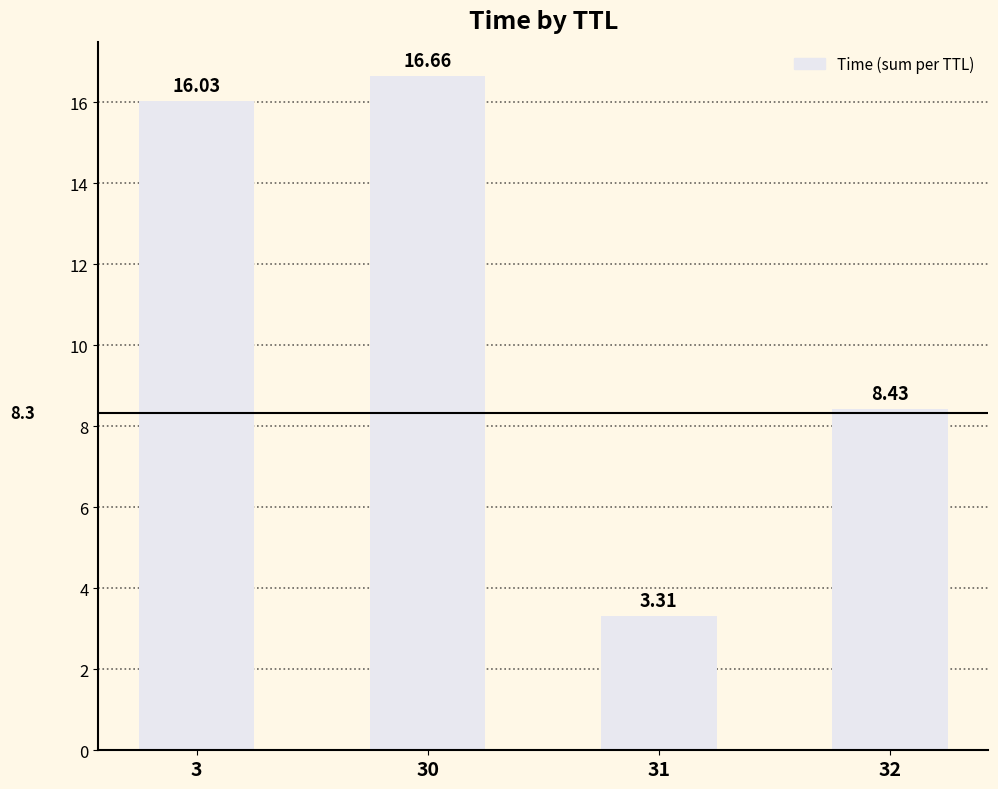

Are the bars horizontal?

No